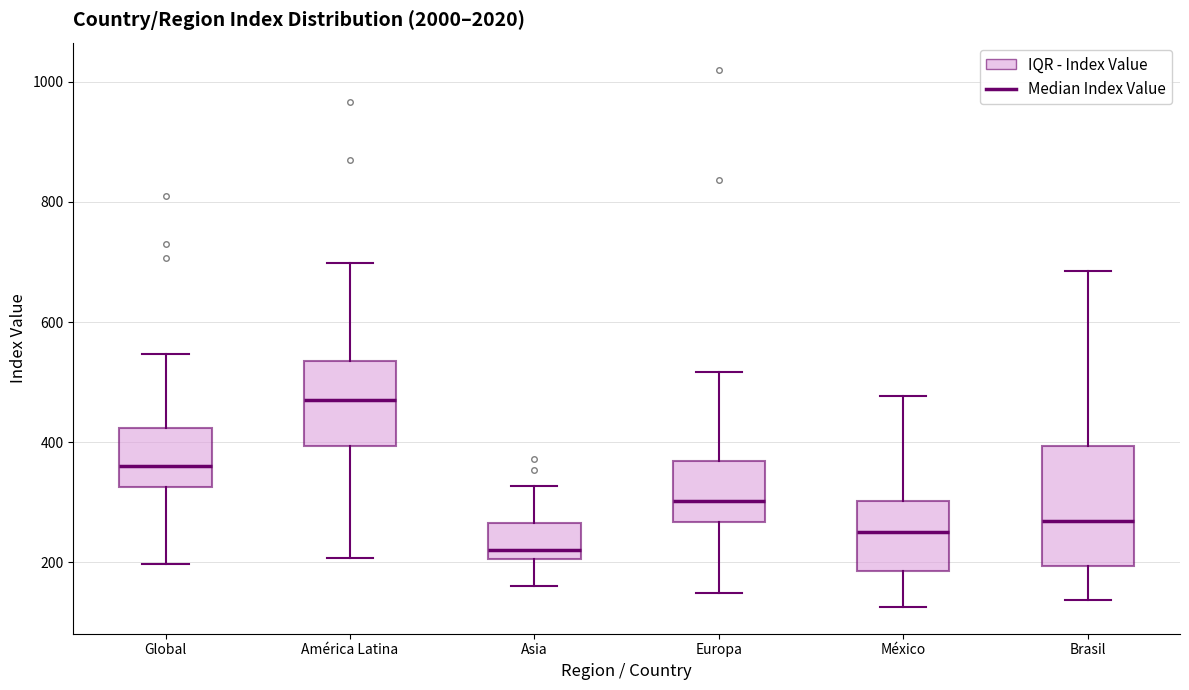

Which box's median line is the lowest?

Asia